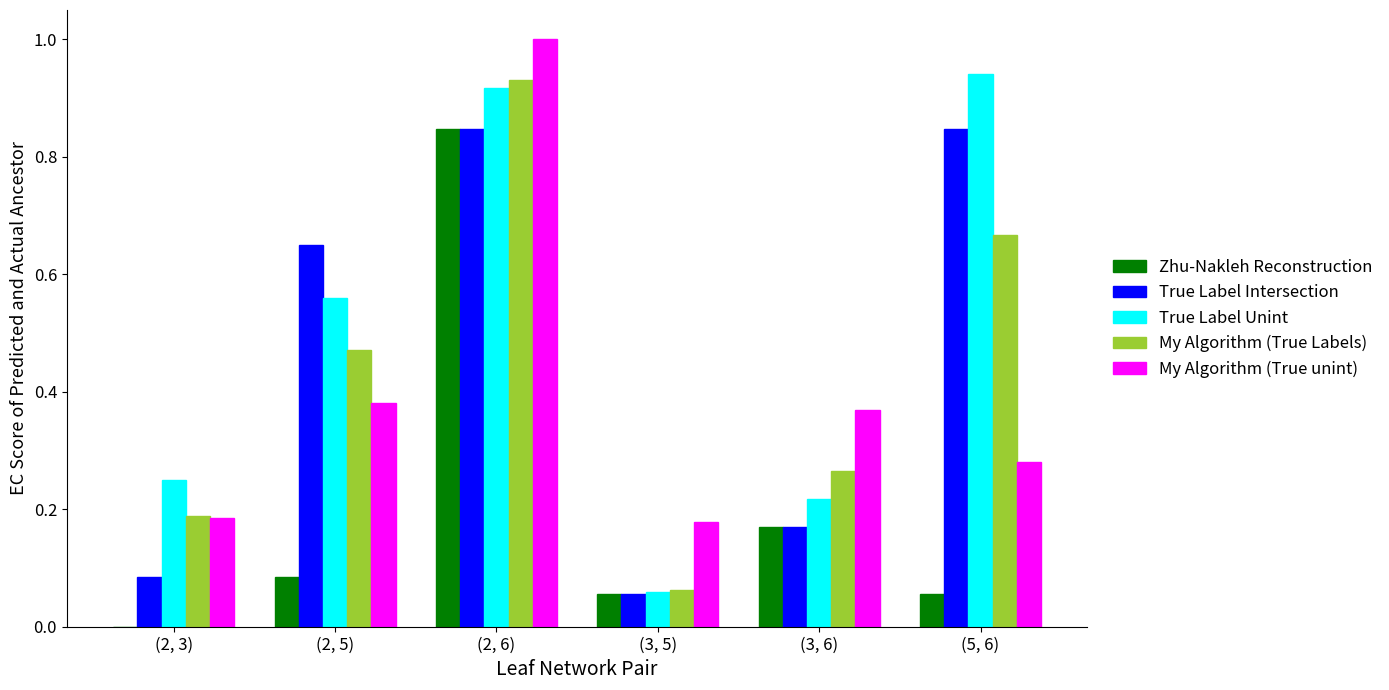

How many data points does each series have?

6